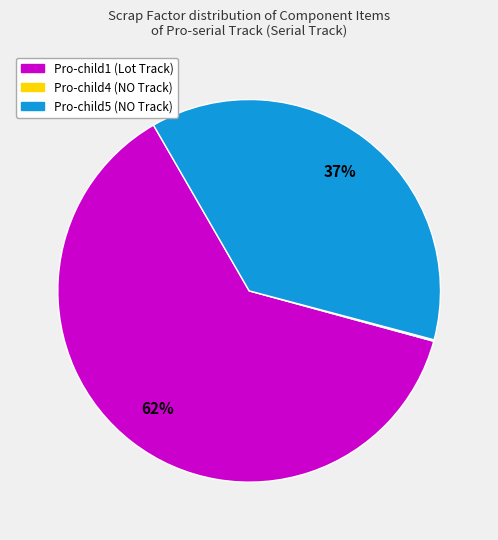

Combined, do Pro-child1 (Lot Track) and Pro-child5 (NO Track) account for over 50%?

Yes